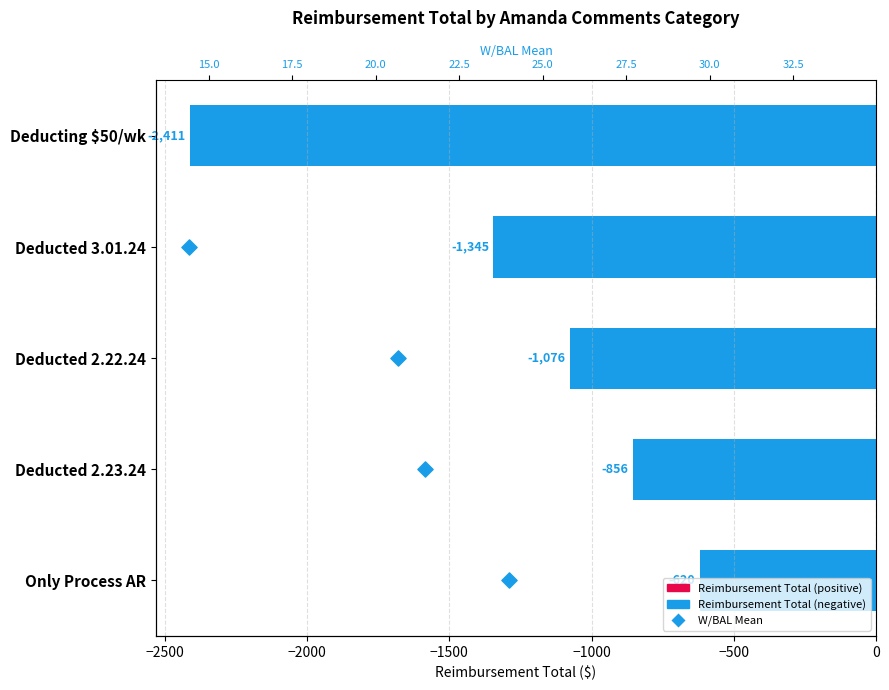

Which series has the widest spread of Y values?

Reimbursement Total